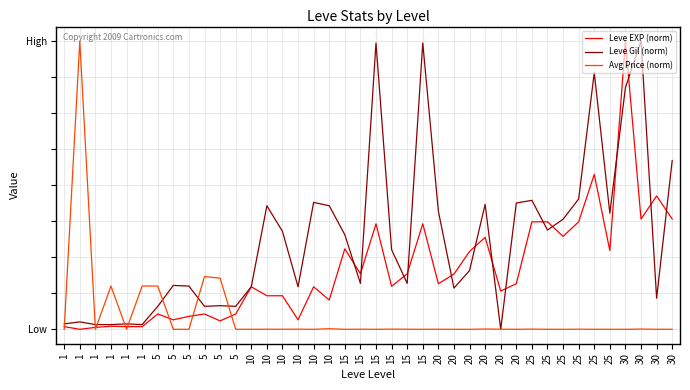

Reading left to right, what are all the values shown in this chart?

Leve EXP (norm): 0.0	0.0	0.0	0.0	0.0	0.0	0.1	0.0	0.0	0.1	0.0	0.1	0.1	0.1	0.1	0.0	0.1	0.1	0.3	0.2	0.4	0.1	0.2	0.4	0.2	0.2	0.3	0.3	0.1	0.2	0.4	0.4	0.3	0.4	0.5	0.3	1.0	0.4	0.5	0.4
Leve Gil (norm): 0.0	0.0	0.0	0.0	0.0	0.0	0.1	0.2	0.1	0.1	0.1	0.1	0.1	0.4	0.3	0.1	0.4	0.4	0.3	0.2	1.0	0.3	0.2	1.0	0.4	0.1	0.2	0.4	0.0	0.4	0.4	0.3	0.4	0.5	0.9	0.4	0.8	1.0	0.1	0.6
Avg Price (norm): 0.0	1.0	0.0	0.1	0.0	0.1	0.1	0.0	0.0	0.2	0.2	0.0	0.0	0.0	0.0	0.0	0.0	0.0	0.0	0.0	0.0	0.0	0.0	0.0	0.0	0.0	0.0	0.0	0.0	0.0	0.0	0.0	0.0	0.0	0.0	0.0	0.0	0.0	0.0	0.0